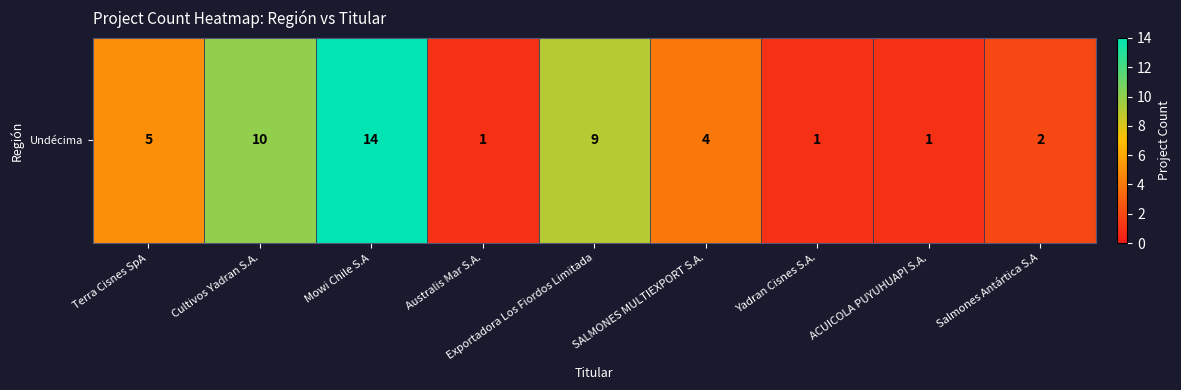

How many distinct data groups are displayed?

1